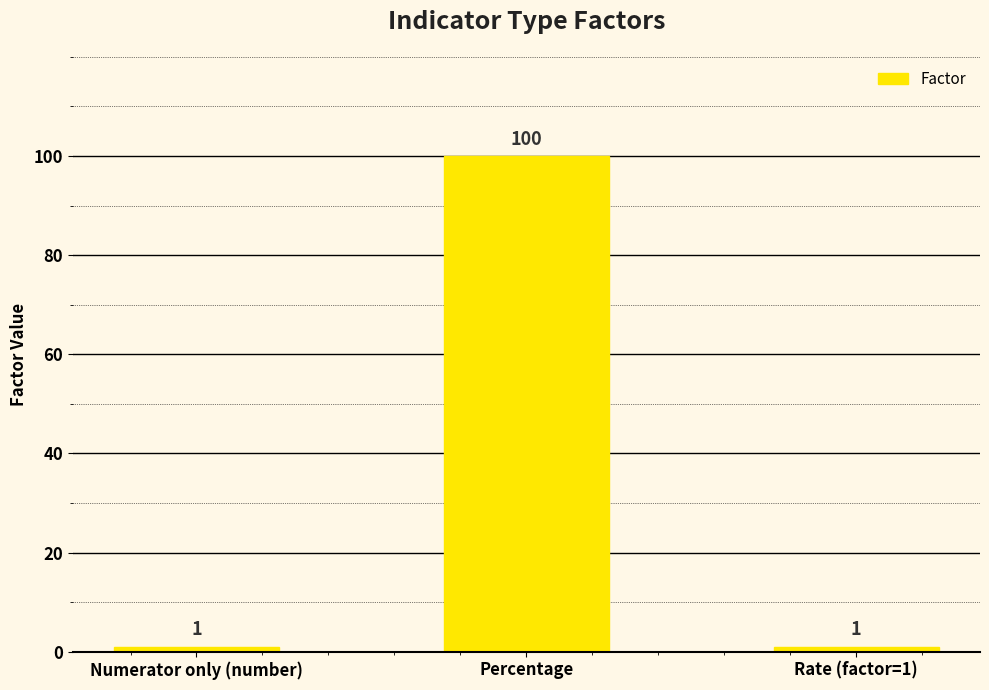

Reading right to left, transcribe all the data shown in this chart.

Rate (factor=1)=1	Percentage=100	Numerator only (number)=1